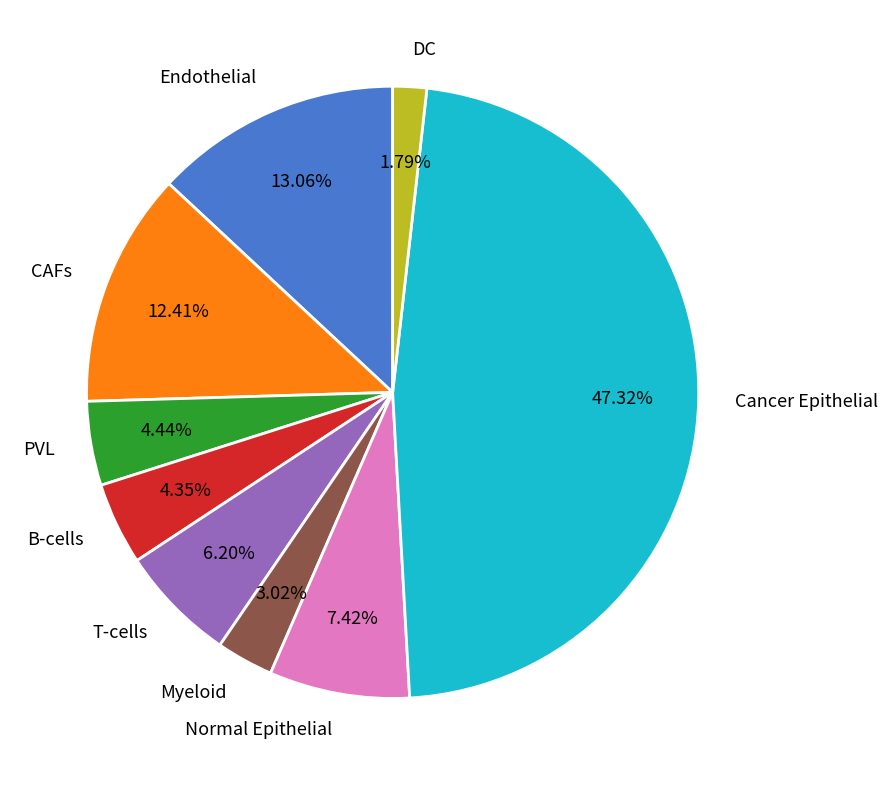

The B-cells slice represents 12% of the pie. True or false?

False